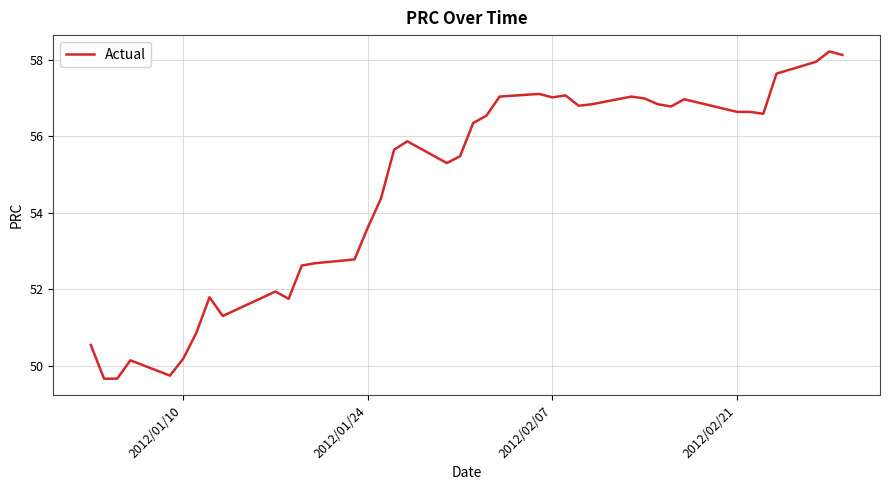

What is the smallest value displayed?

49.7